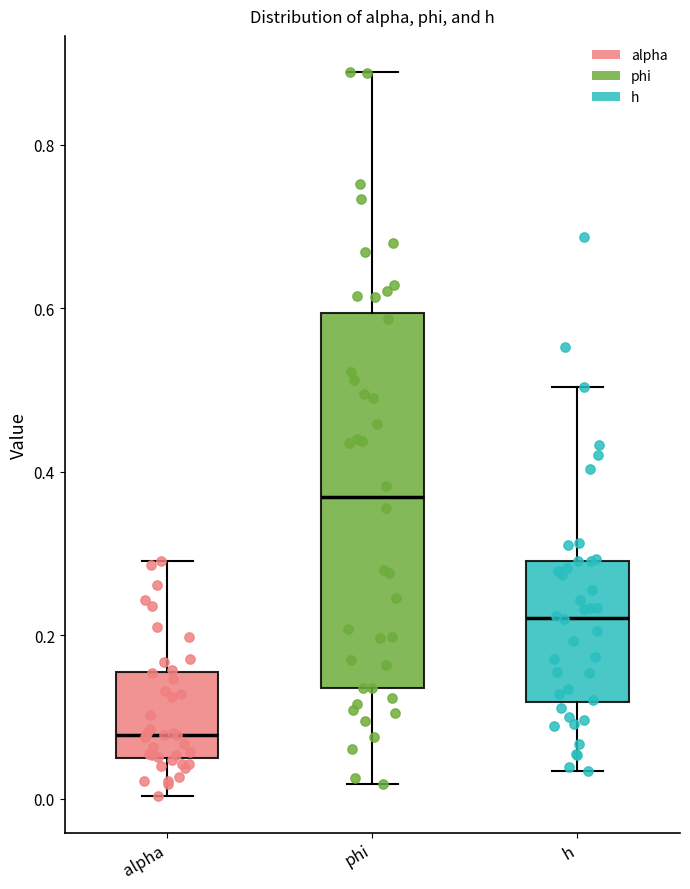

Comparing the boxes themselves (not the whiskers), which one is the tallest?

phi